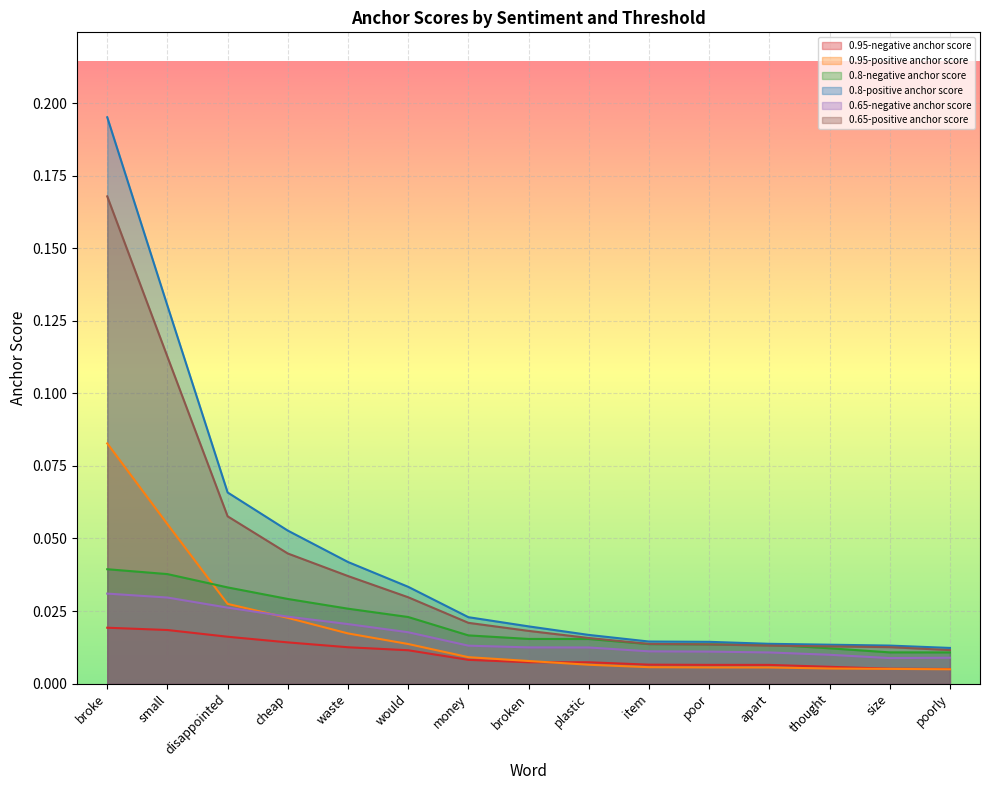

At which label does 0.8-positive anchor score reach its minimum?

poorly